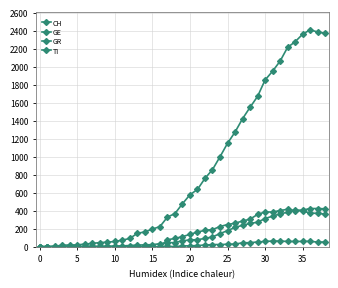

How many series are shown in this chart?

4